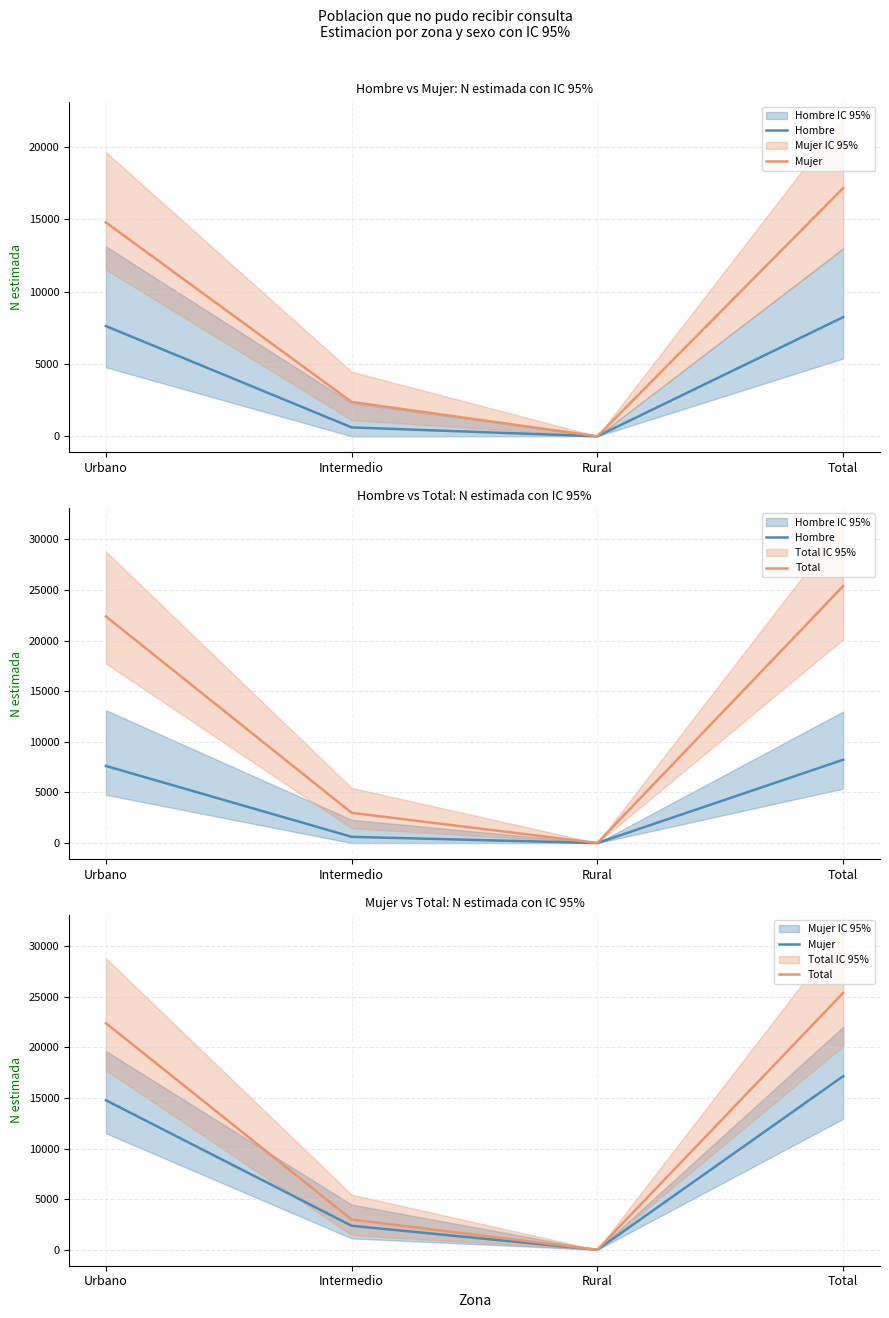

Is the value of Total at Urbano greater than the value of Mujer at Urbano?

Yes